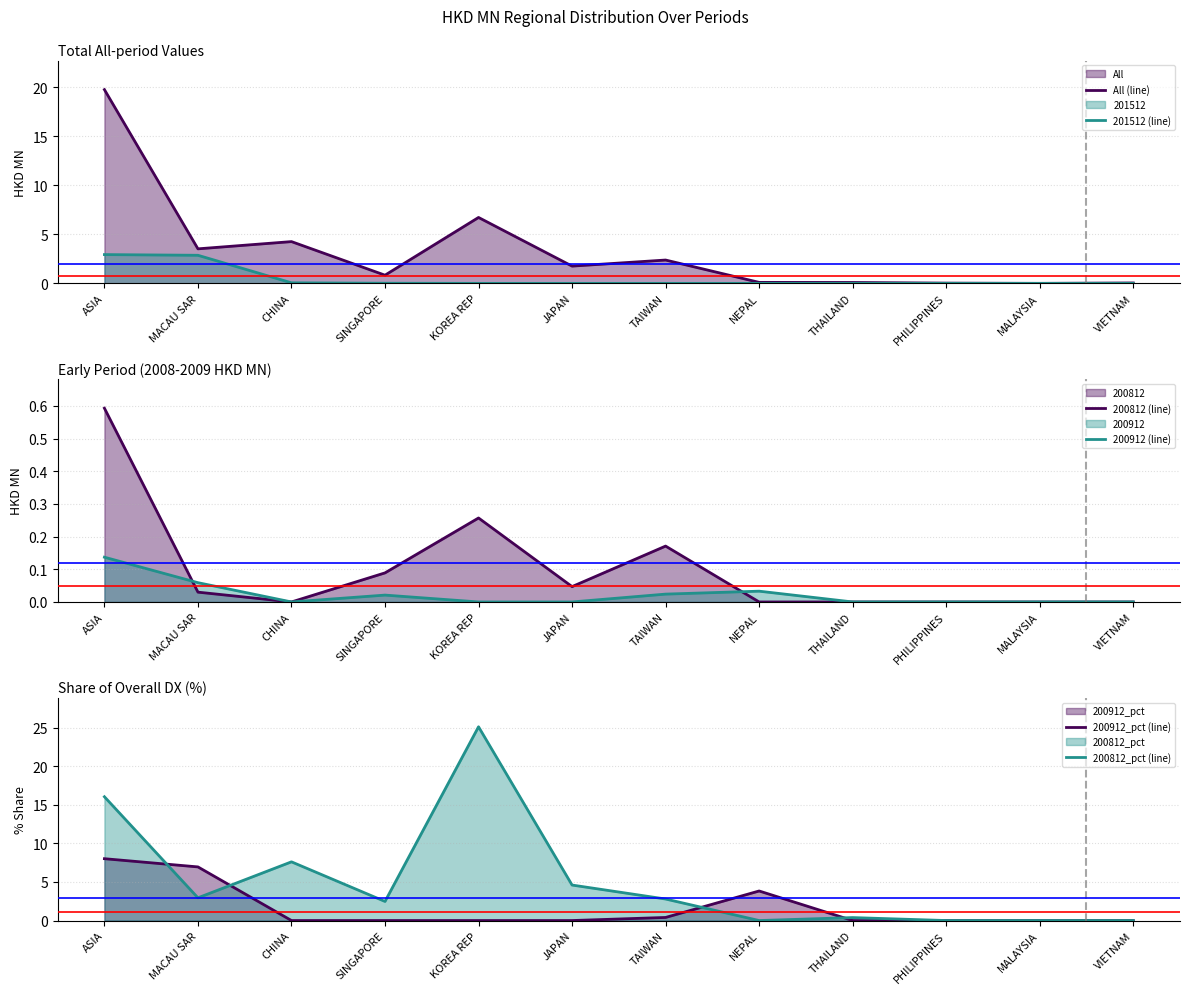

True or false: 201512 (line) has a value of -1.3 at KOREA REP.

False